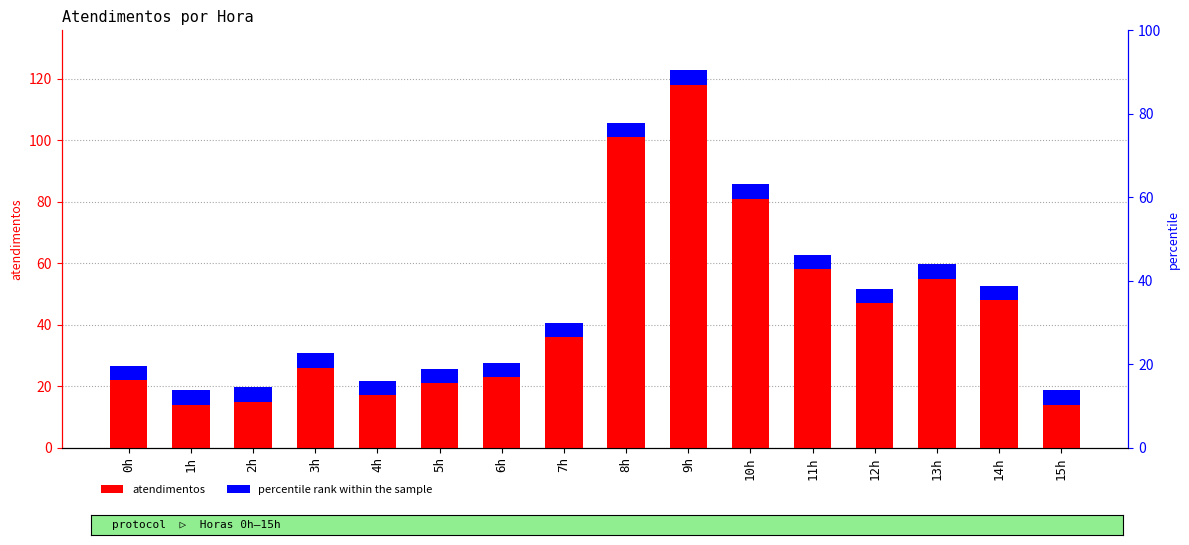

Reading left to right, transcribe all the data shown in this chart.

0h=22	1h=14	2h=15	3h=26	4h=17	5h=21	6h=23	7h=36	8h=101	9h=118	10h=81	11h=58	12h=47	13h=55	14h=48	15h=14